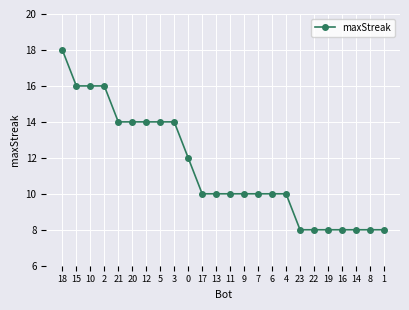

What is the sum of all values?

274